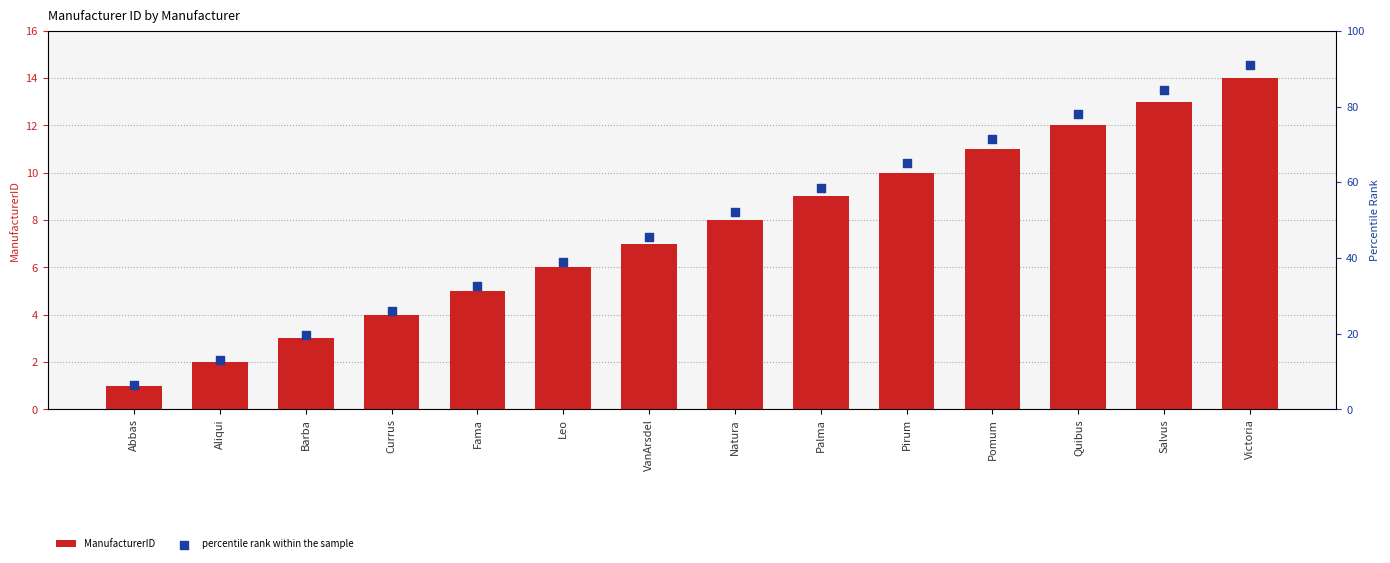

What are all the series names shown in the legend?

ManufacturerID, percentile rank within the sample